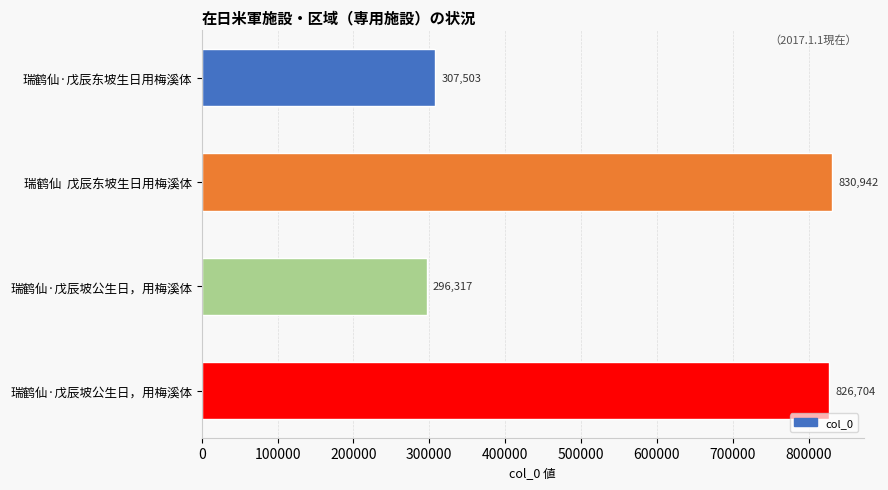

Count the number of data series in this chart.

1